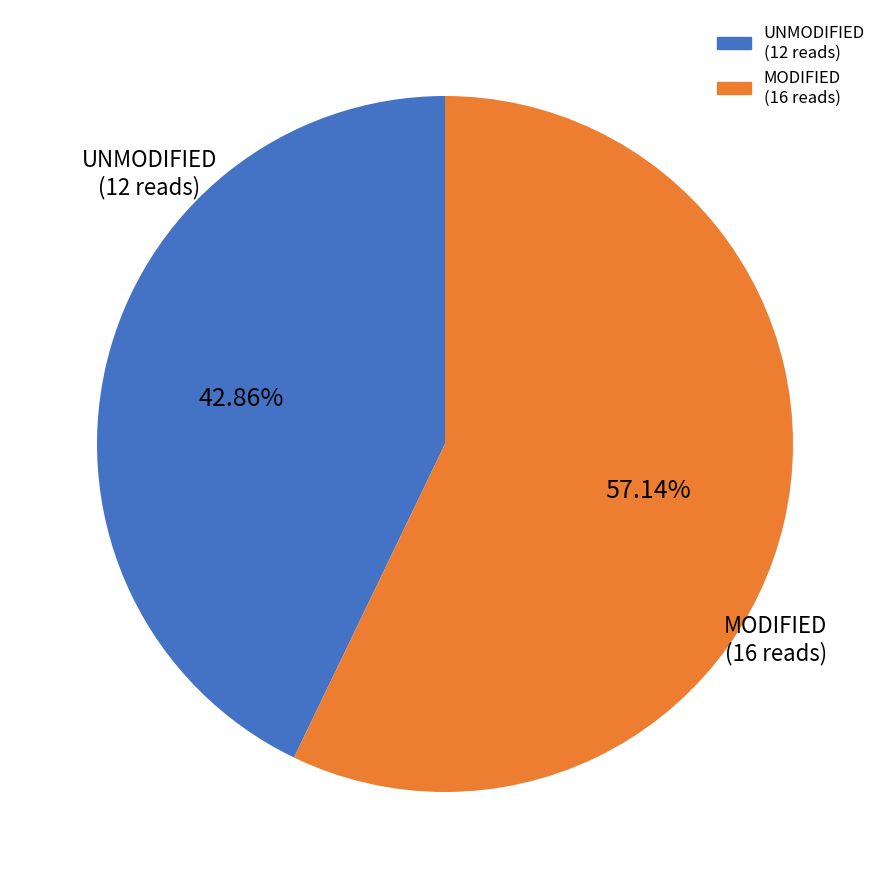

Is there any slice that represents more than half of the pie?

Yes